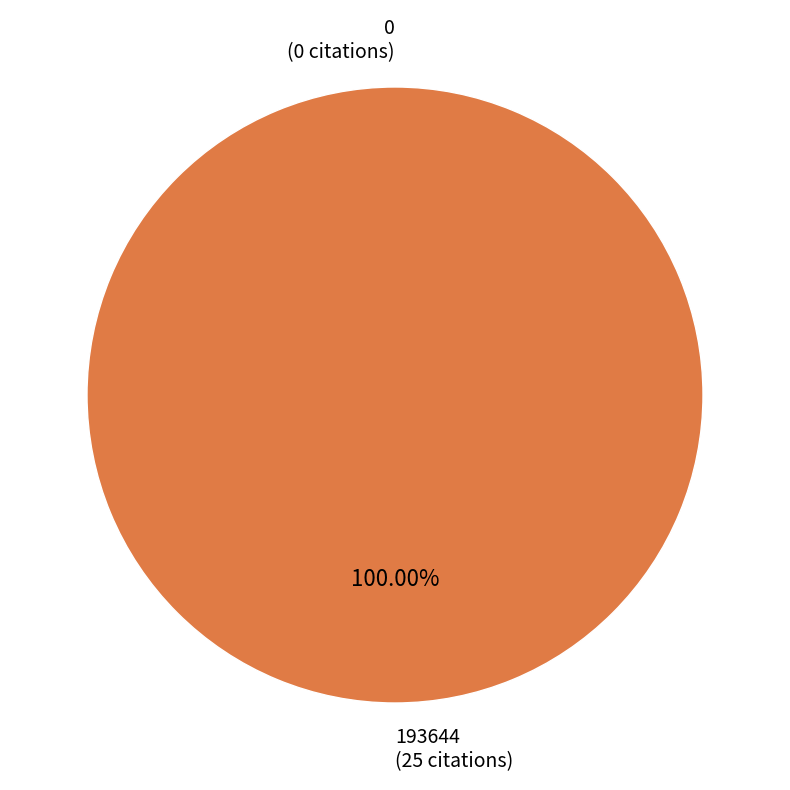

Does any single category account for the majority?

Yes